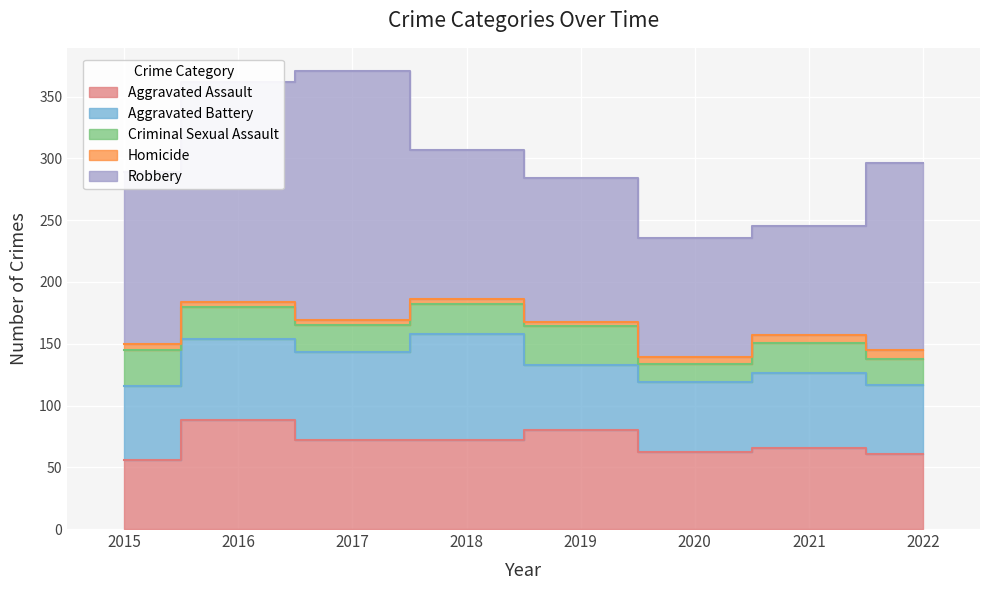

True or false: Robbery and Criminal Sexual Assault cross at least once.

False